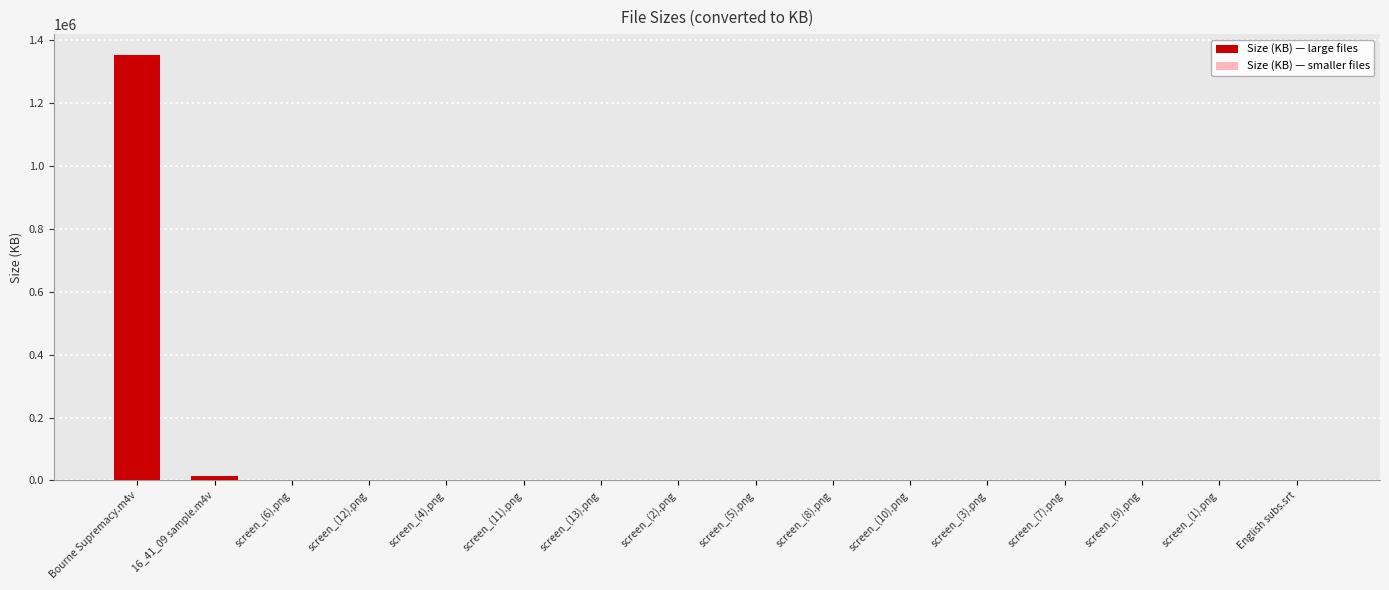

Which label corresponds to the largest value in the chart?

Bourne Supremacy.m4v